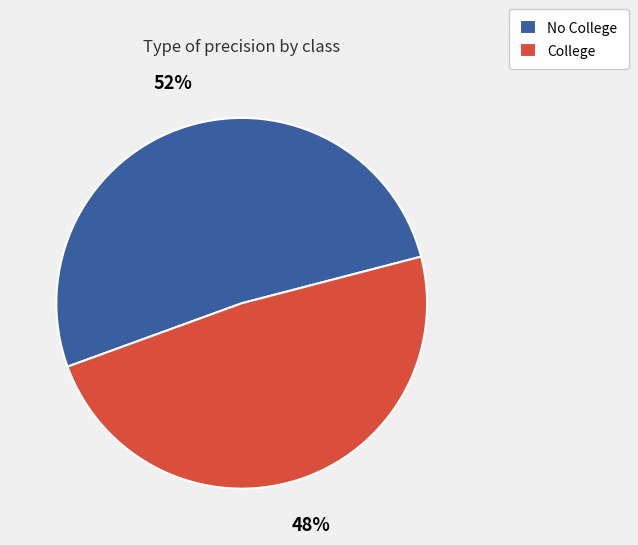

To the nearest percent, what portion does No College represent?

52%